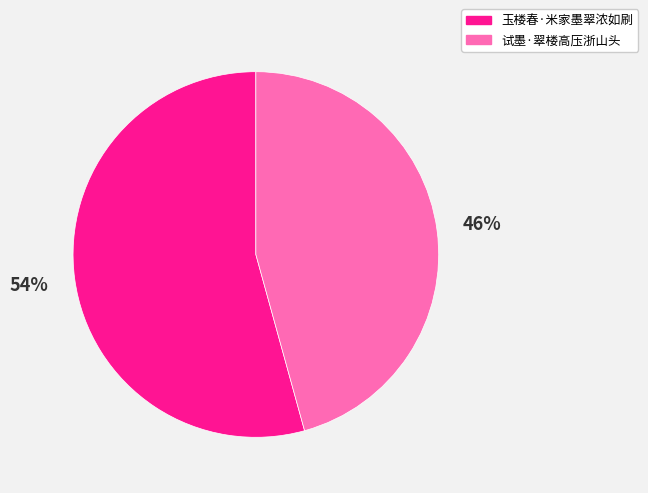

Is the sum of 玉楼春·米家墨翠浓如刷 and 试墨·翠楼高压浙山头 greater than half?

Yes